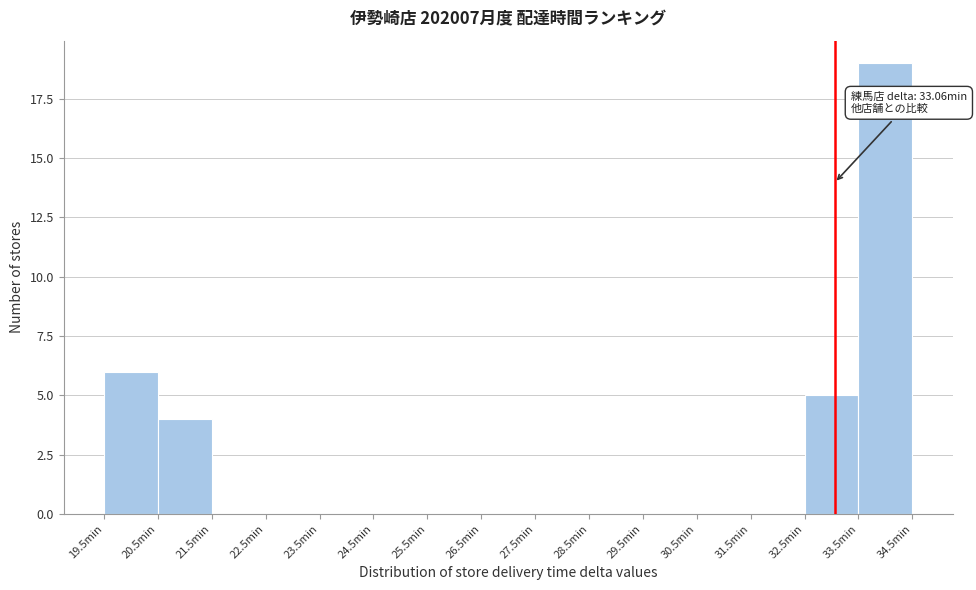

Which range on the x-axis has the tallest bar?

33.5 to 34.5